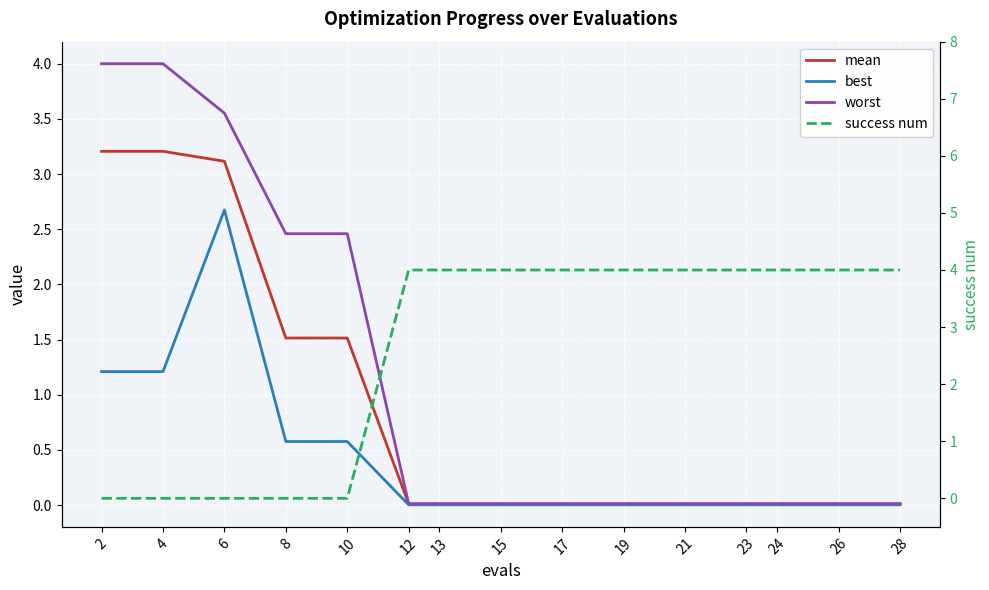

What are all the series names shown in the legend?

mean, best, worst, success num